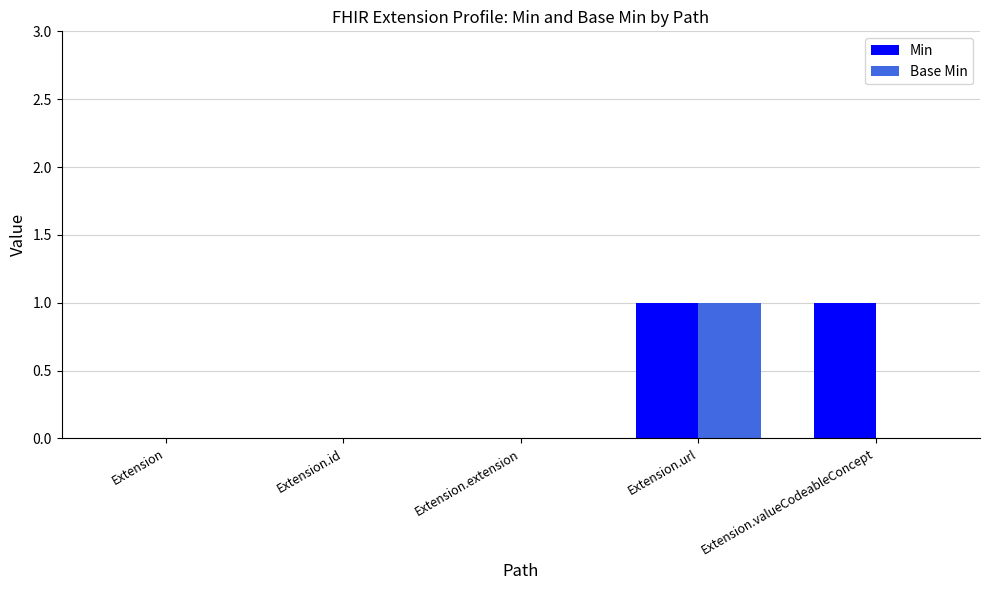

How many groups of bars are there?

5